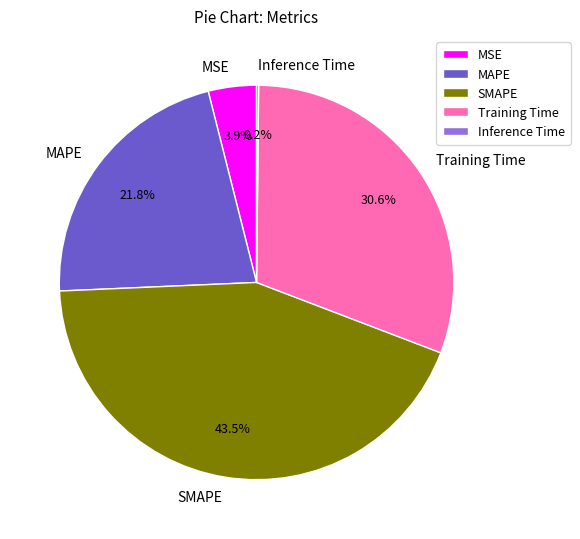

Is it true that Training Time is 18% of the pie?

False